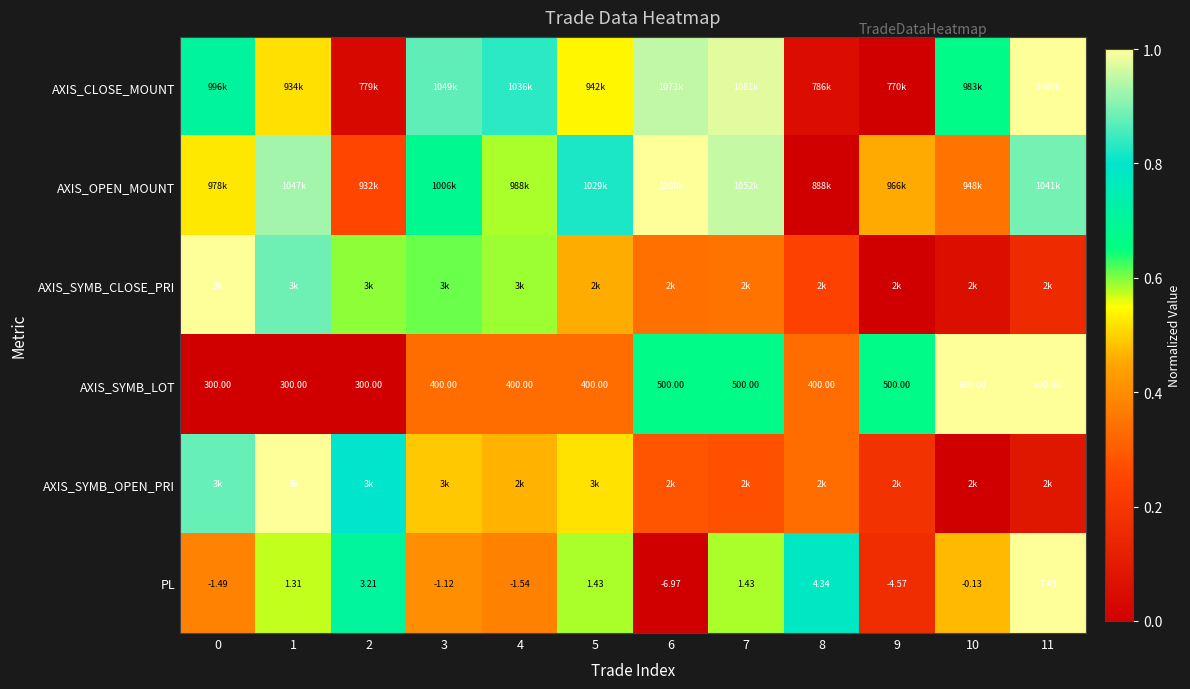

True or false: AXIS_CLOSE_MOUNT has a value of 0.1 at 8.

False